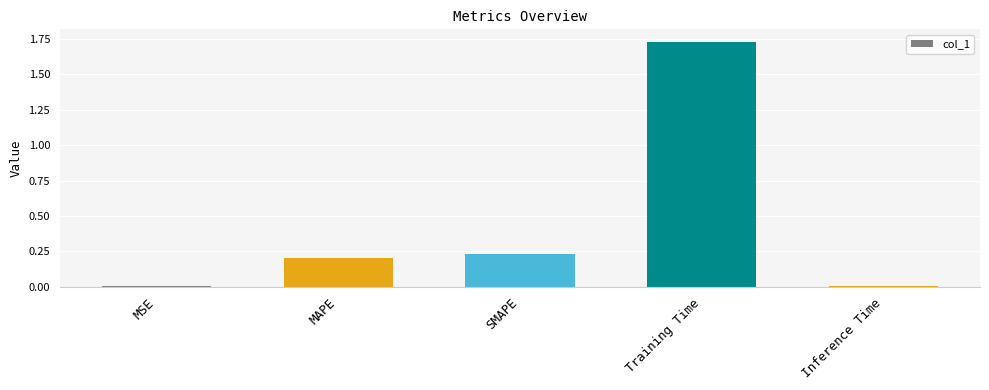

At which category does the chart reach its peak across all series?

Training Time